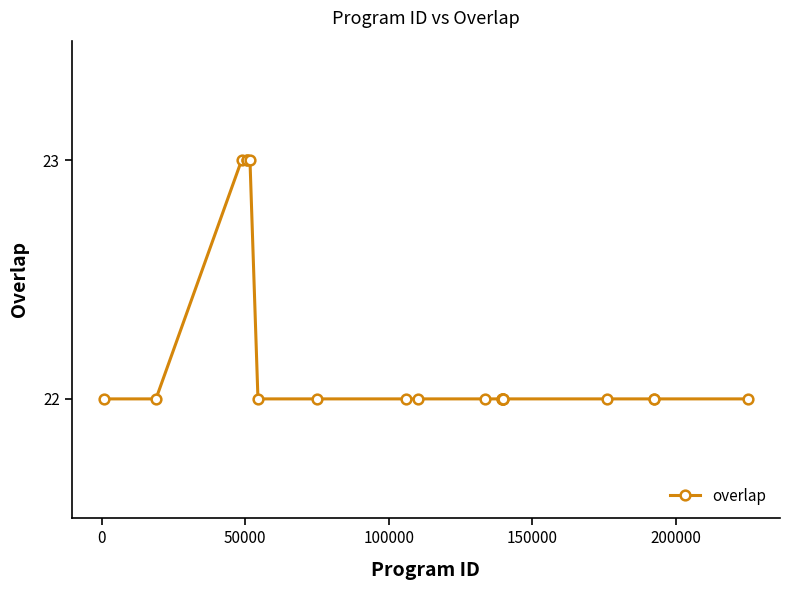

What is the greatest value displayed?

23